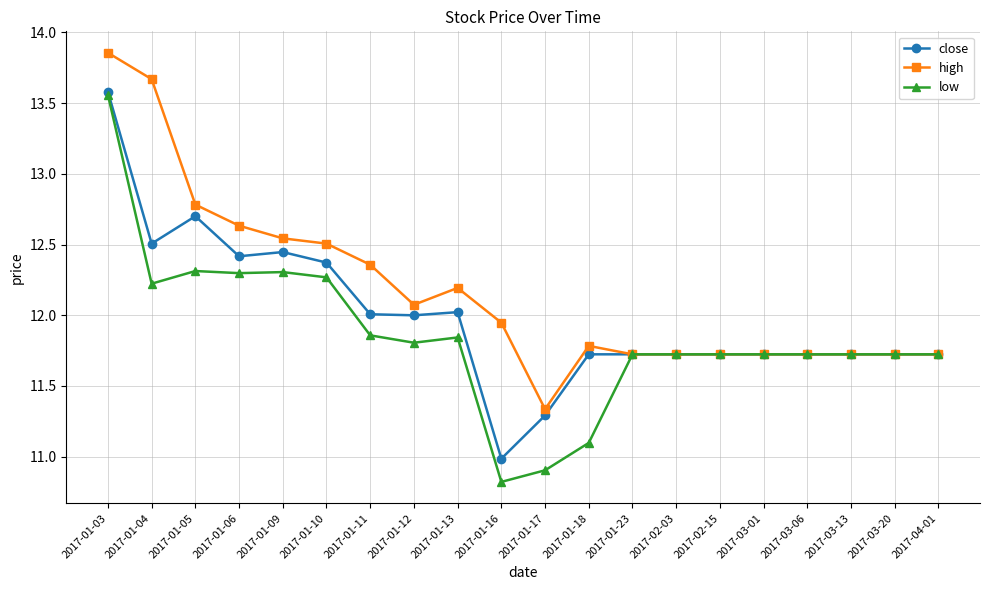

Is it true that high equals 11.7 at 2017-03-13?

True